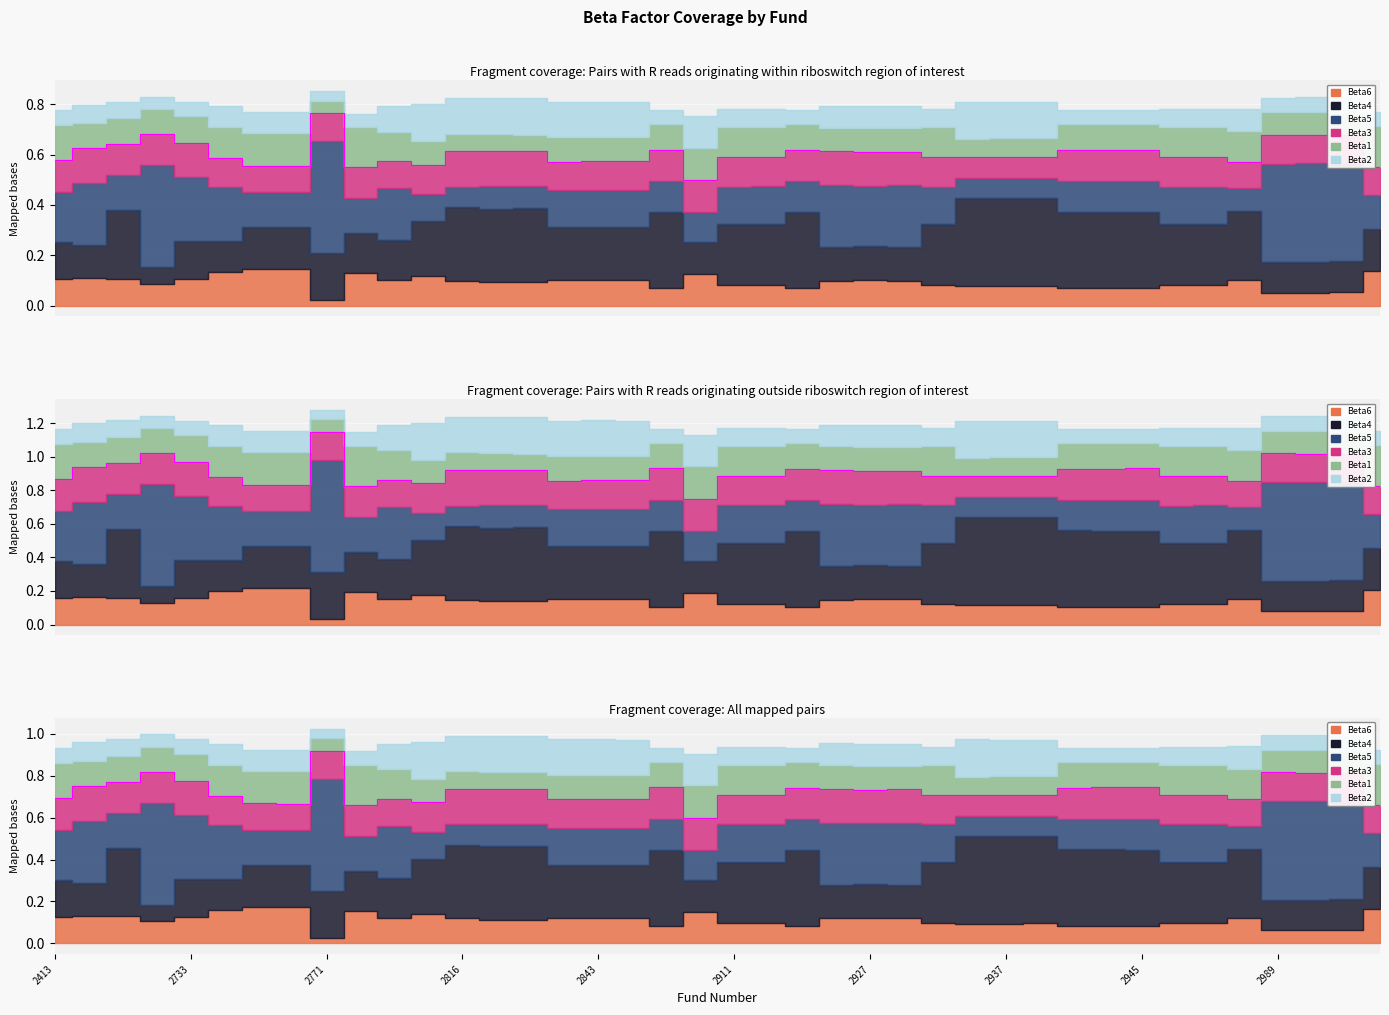

Which label corresponds to the smallest value in the chart?

2771